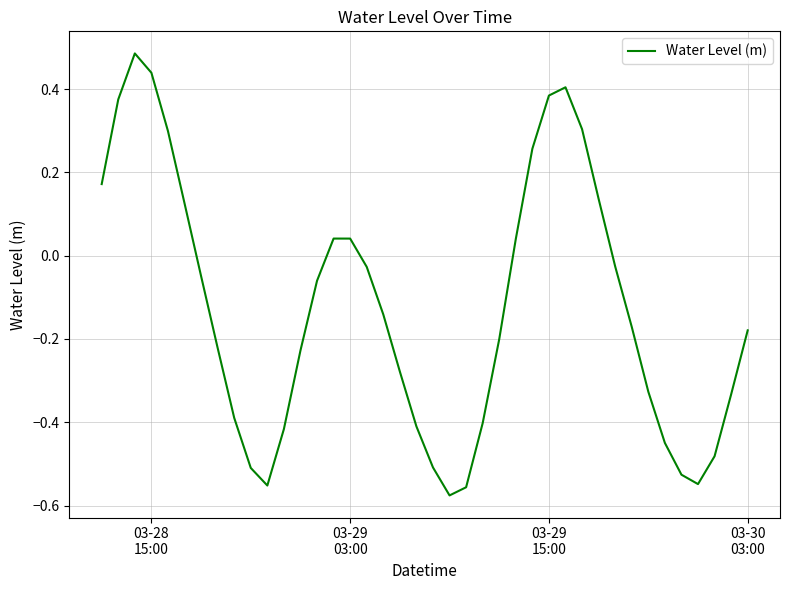

How many negative values are there?

26